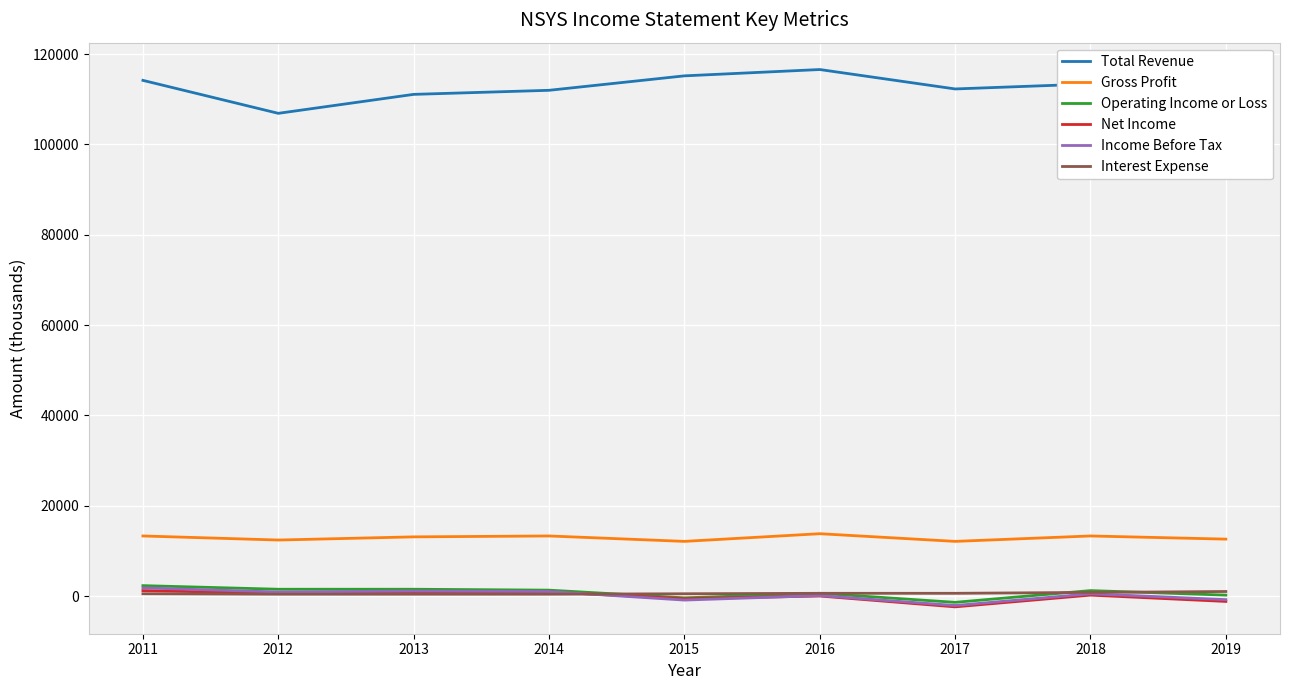

What is the average value of the Income Before Tax series?

178